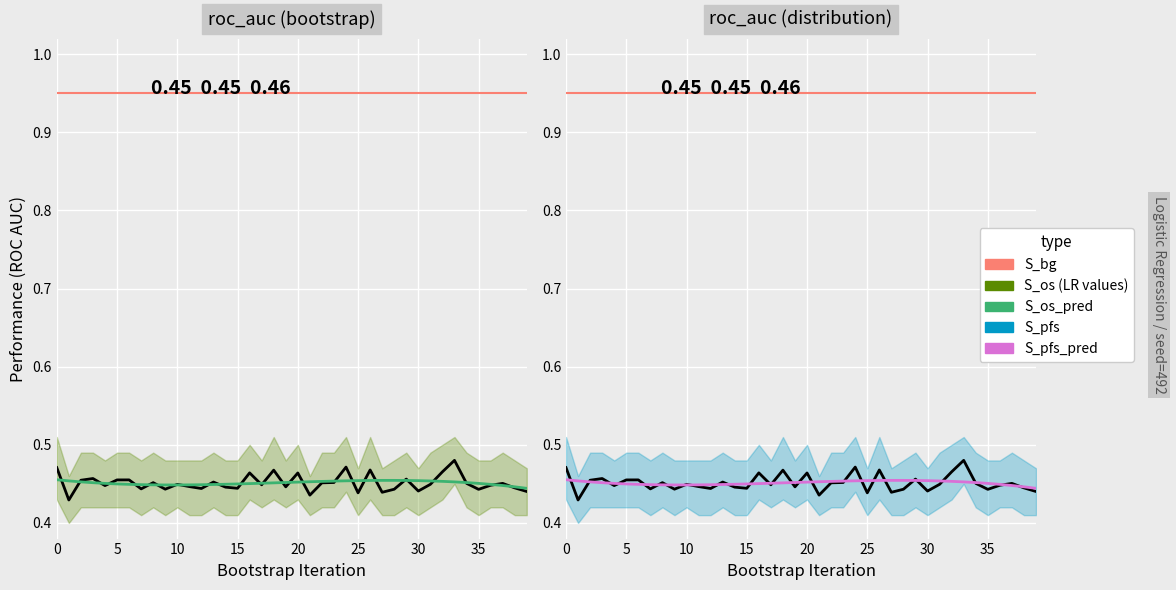

What is the average value of the S_bg (reference) series?

0.9